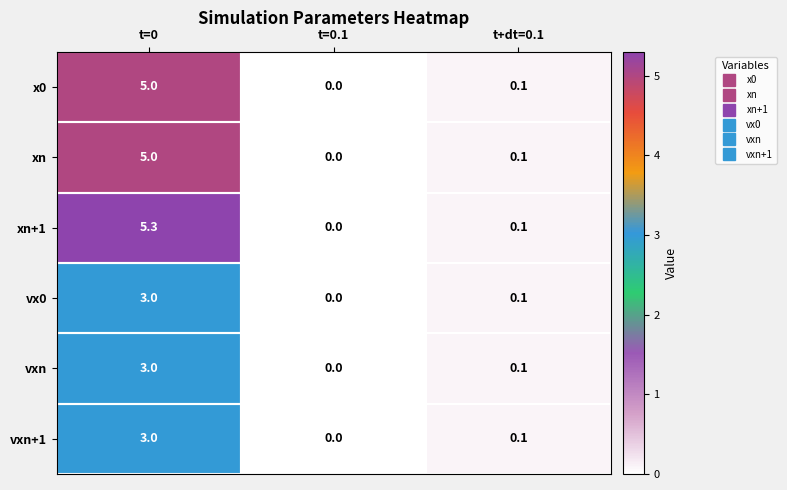

Where is x0 nearest to the value 2?

t+dt=0.1